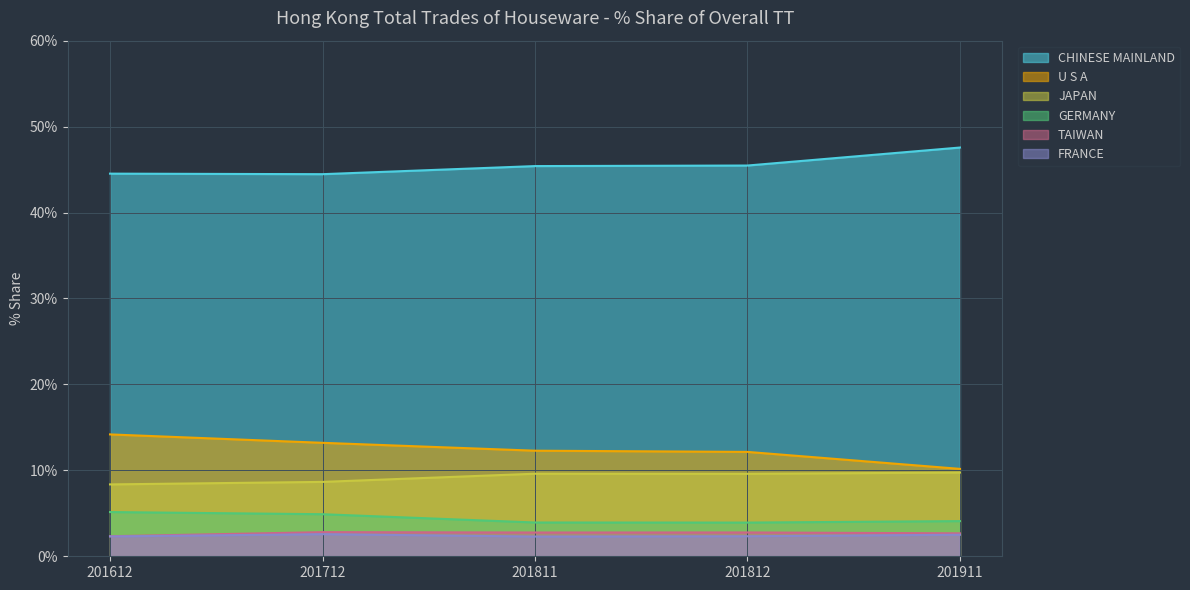

True or false: TAIWAN and U S A intersect in this chart.

False